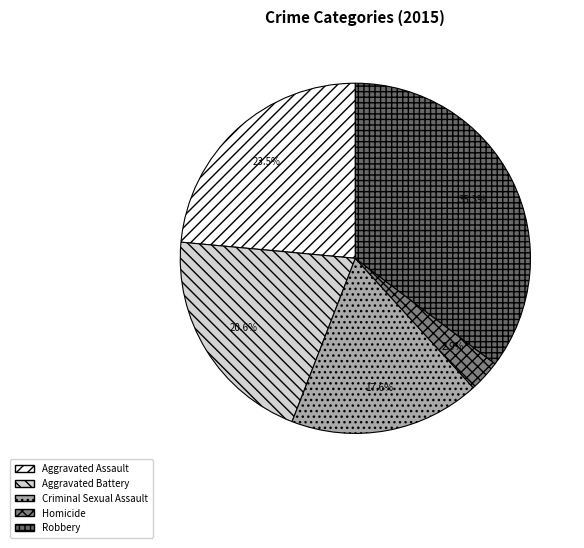

How many segments does this pie chart have?

5